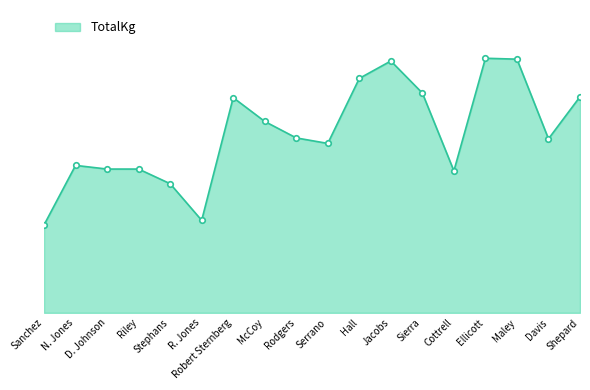

At which label does the data first exceed 433?

Robert Sternberg